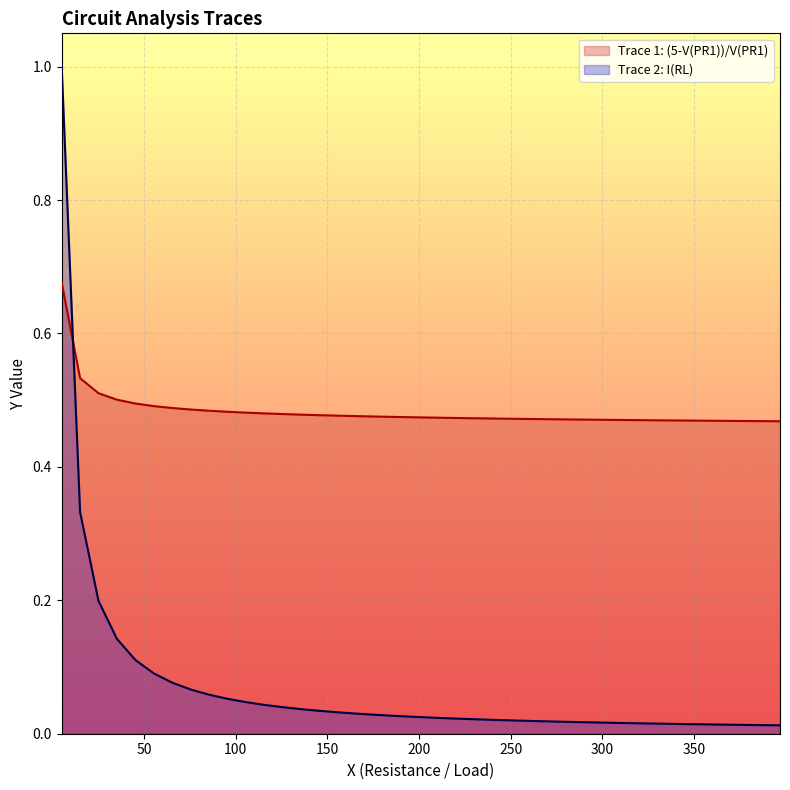

Which series has the widest spread of values?

Trace 2: I(RL)